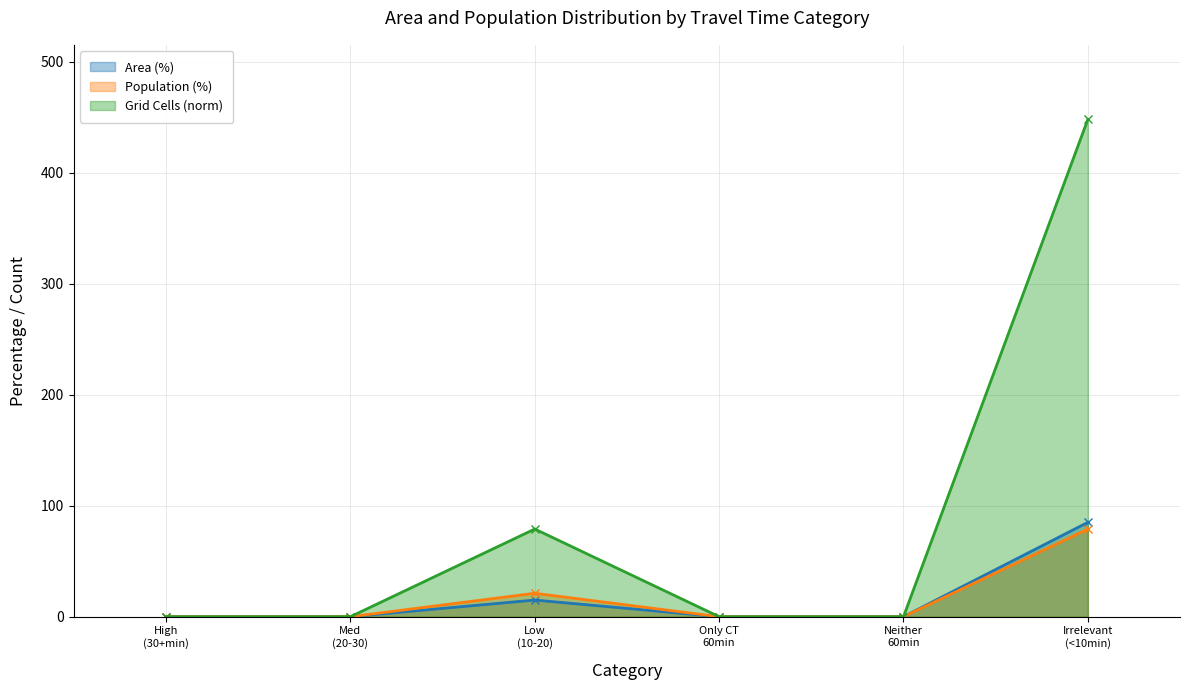

What is the label of the 5th point from the right?

Med
(20-30)